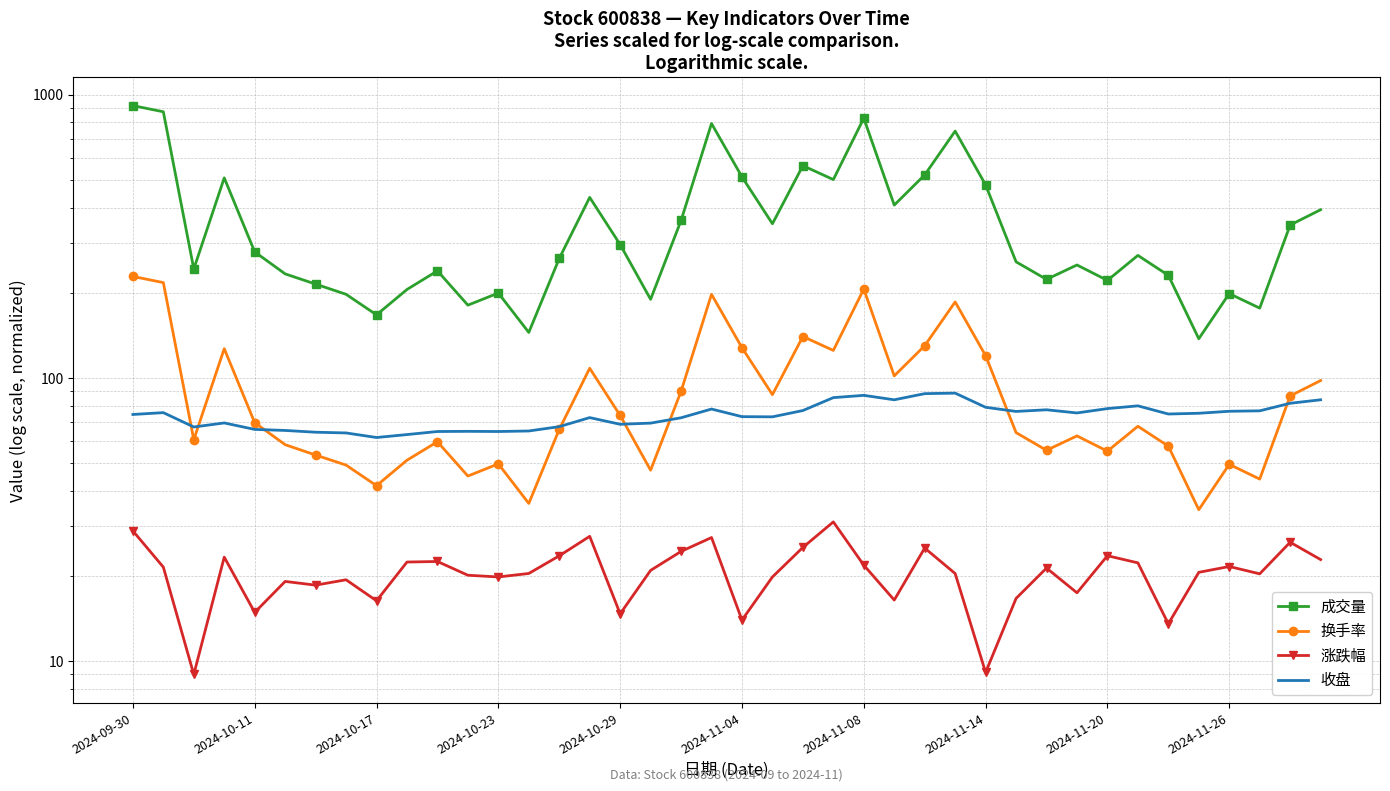

At which label does 成交量 reach its peak?

2024-09-30